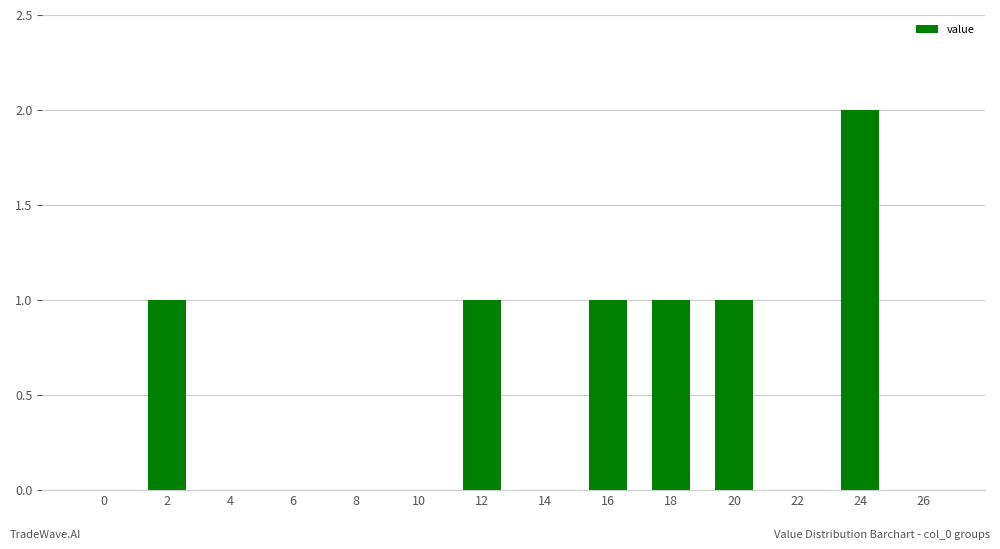

What is the sum of all values?

7